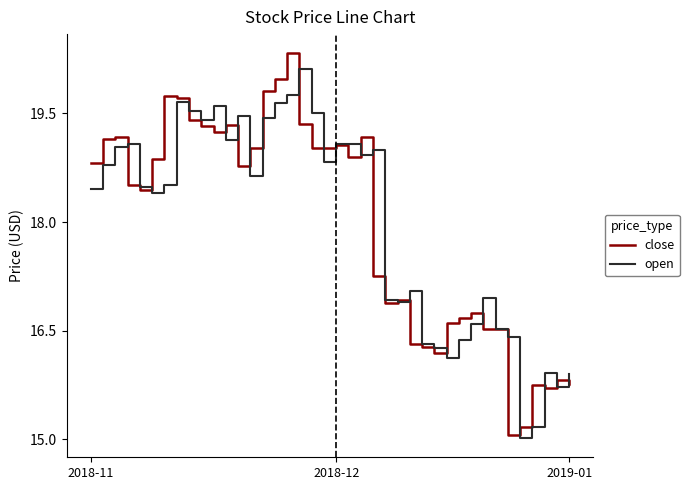

What is the lowest value of the open series?

15.0